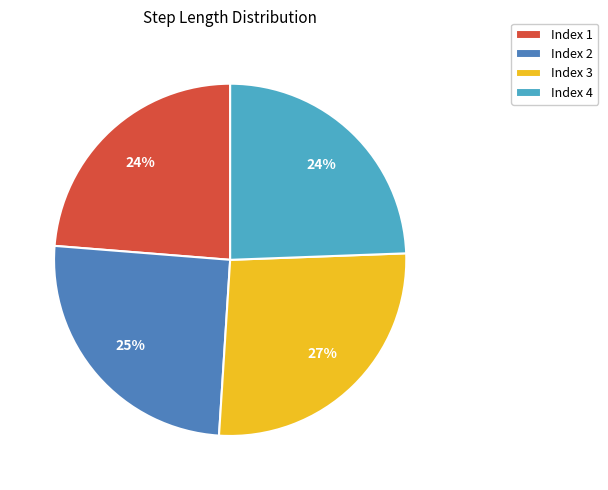

Does any single category account for the majority?

No